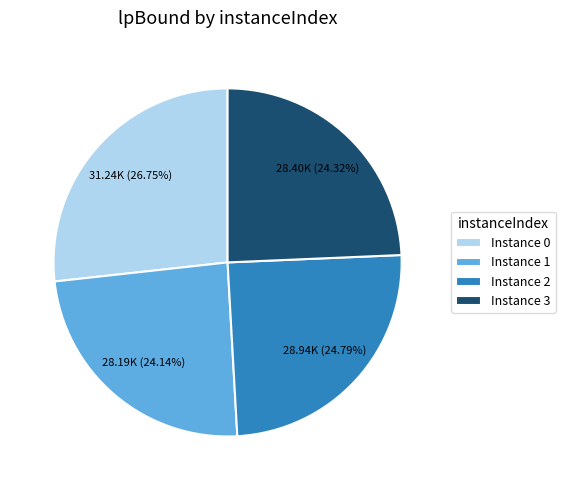

How many segments does this pie chart have?

4